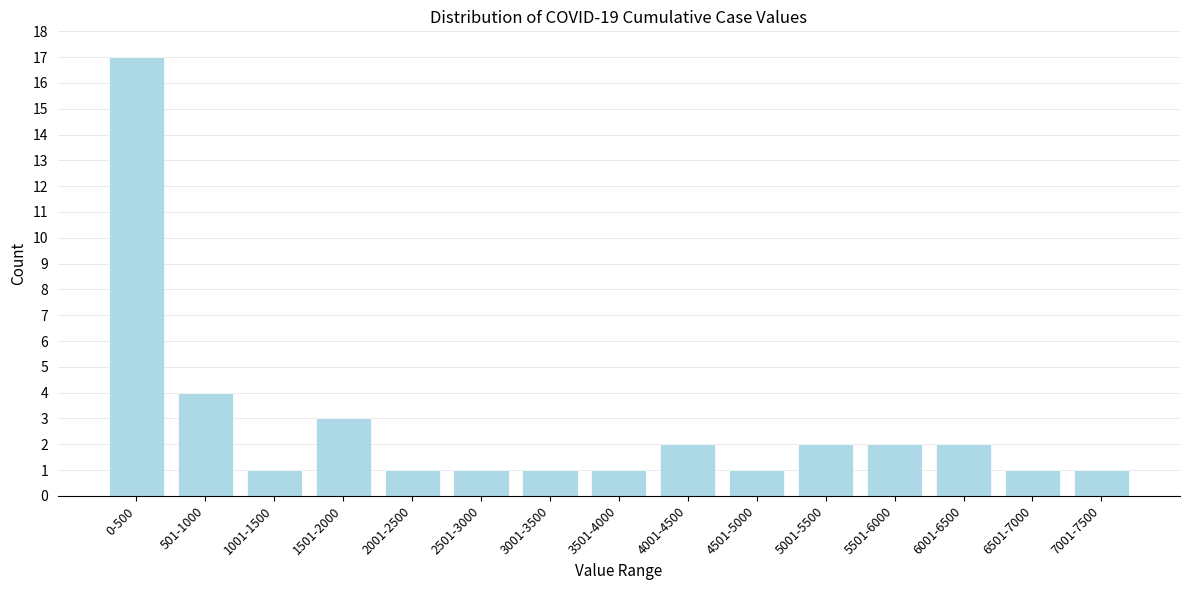

Reading left to right, list all the values displayed in this chart.

17	4	1	3	1	1	1	1	2	1	2	2	2	1	1